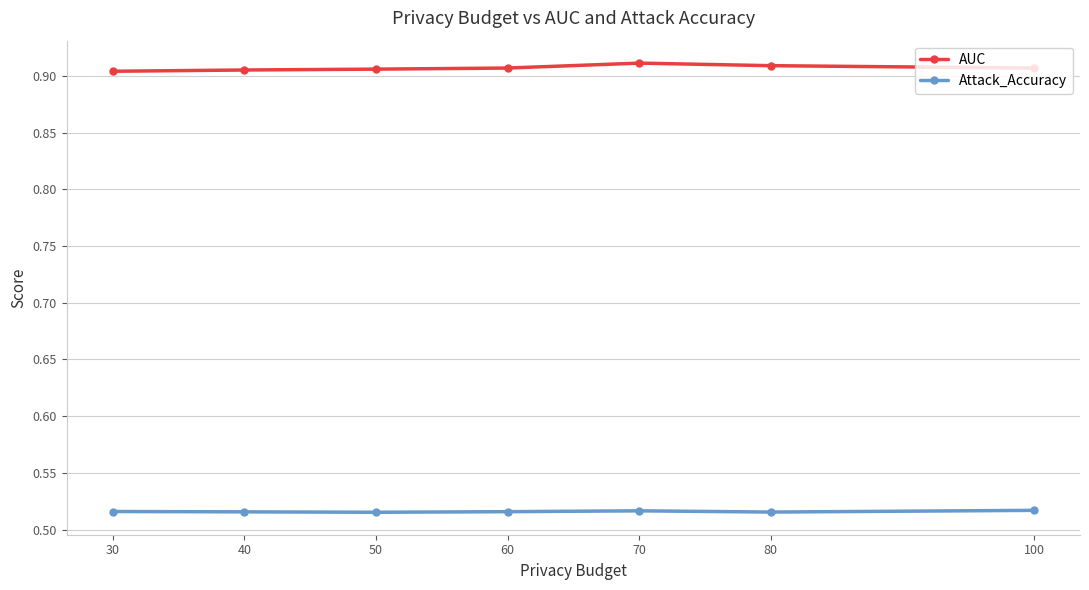

What are all the series names shown in the legend?

AUC, Attack_Accuracy